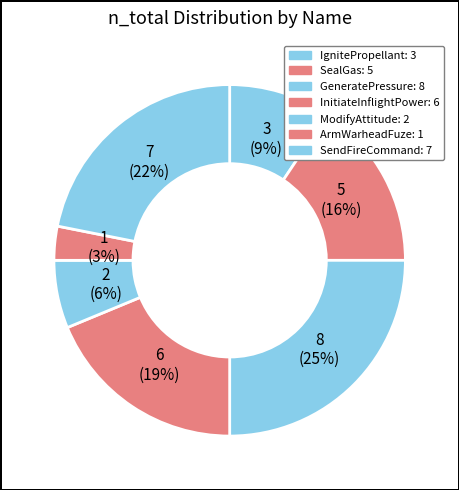

Is there a majority slice in this chart?

No